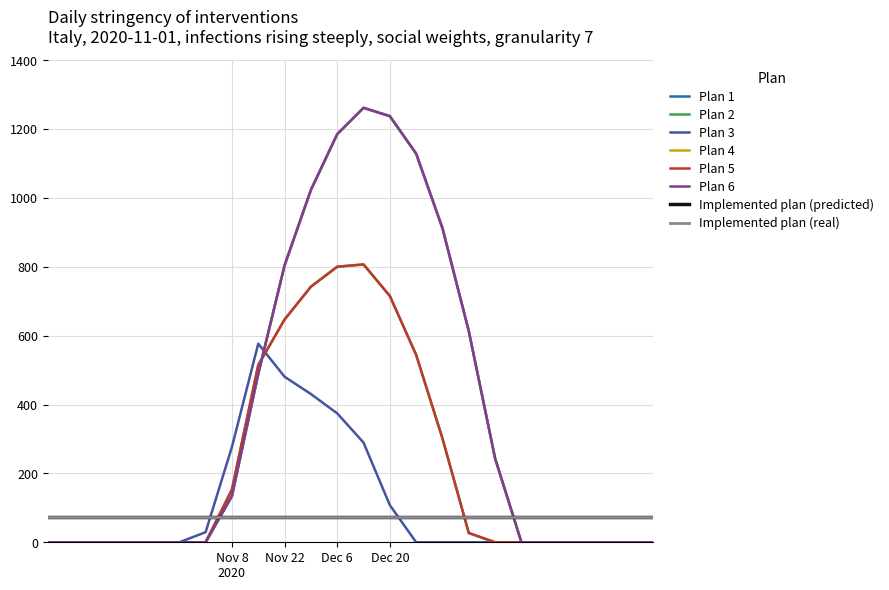

Count the number of categories in the chart.

24